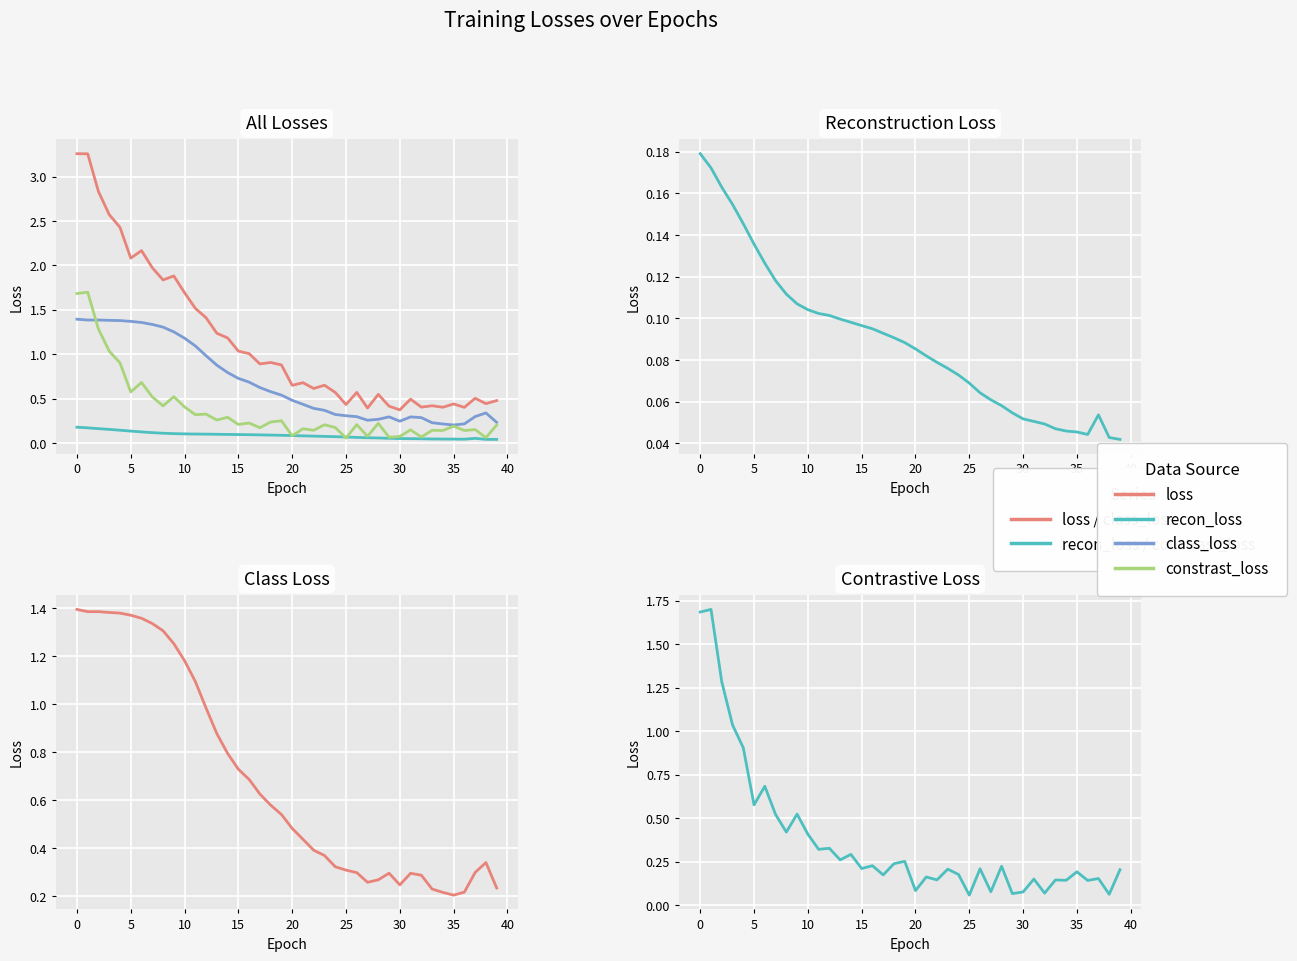

What is the sum of the class_loss values at 31 and 22?

0.7